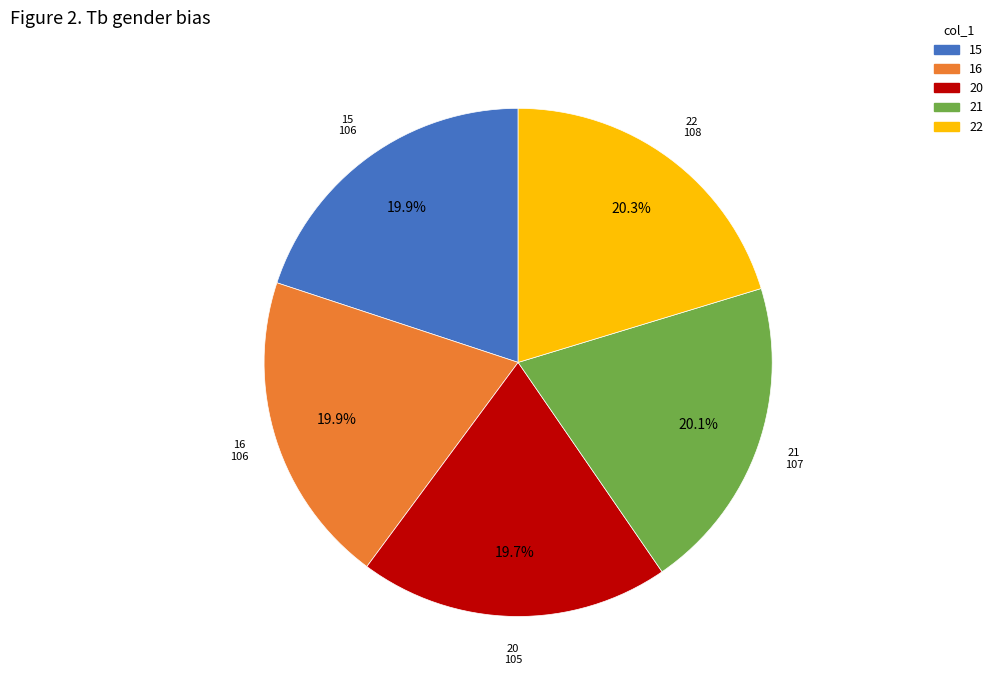

To the nearest percent, what is the difference between the largest and smallest slice percentages?

1%